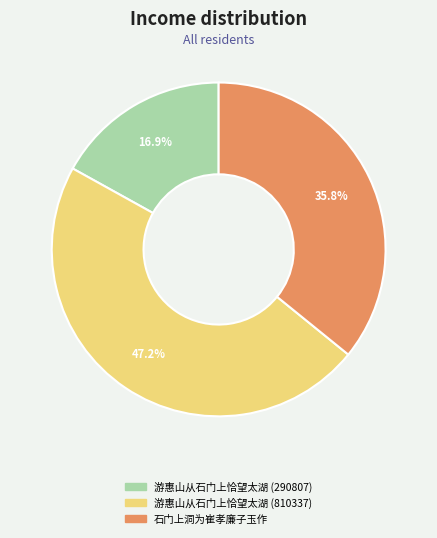

Is 游惠山从石门上恰望太湖 (290807) the majority of the pie?

No